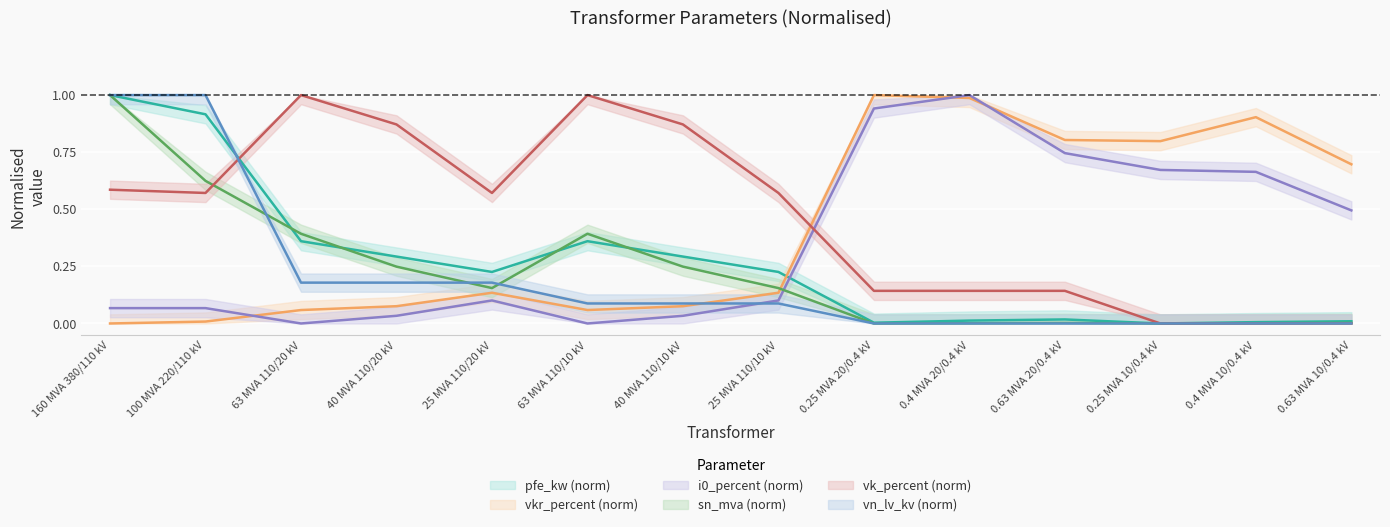

Which category has the lowest value across all series?

0.25 MVA 10/0.4 kV